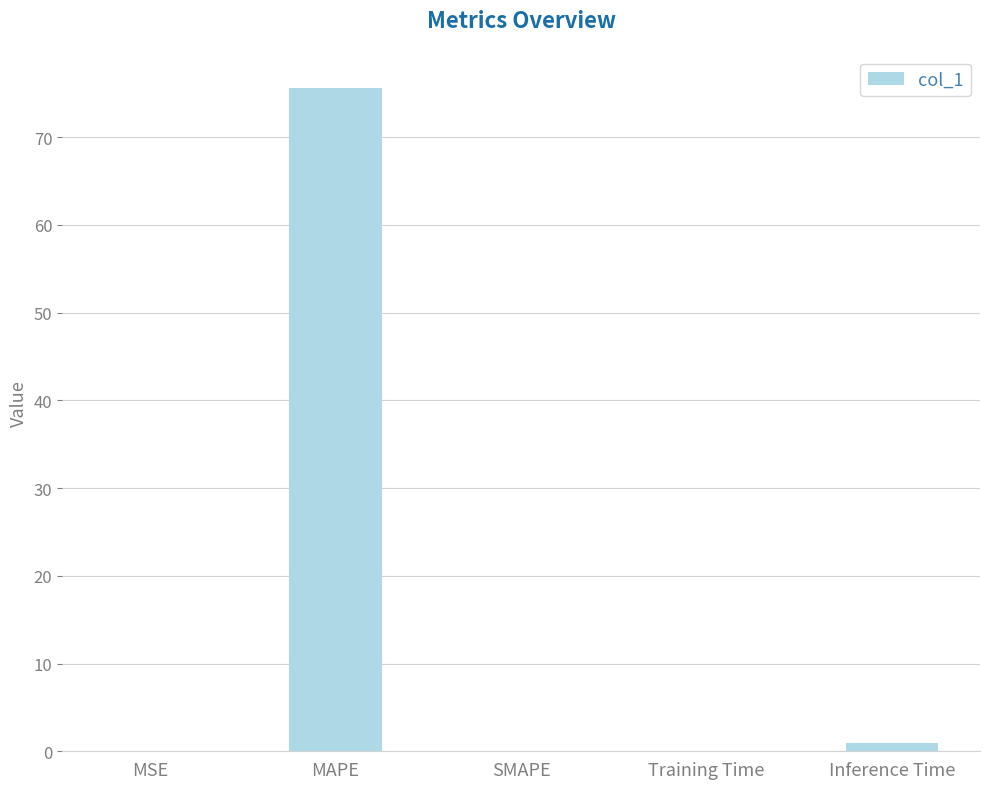

At which category does the chart reach its peak across all series?

MAPE